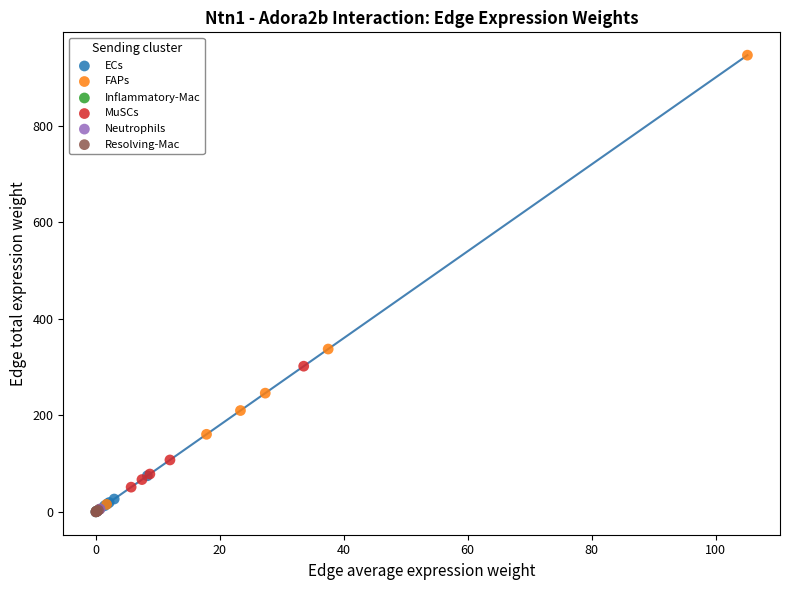

Which series has the largest Y range (max minus min)?

FAPs